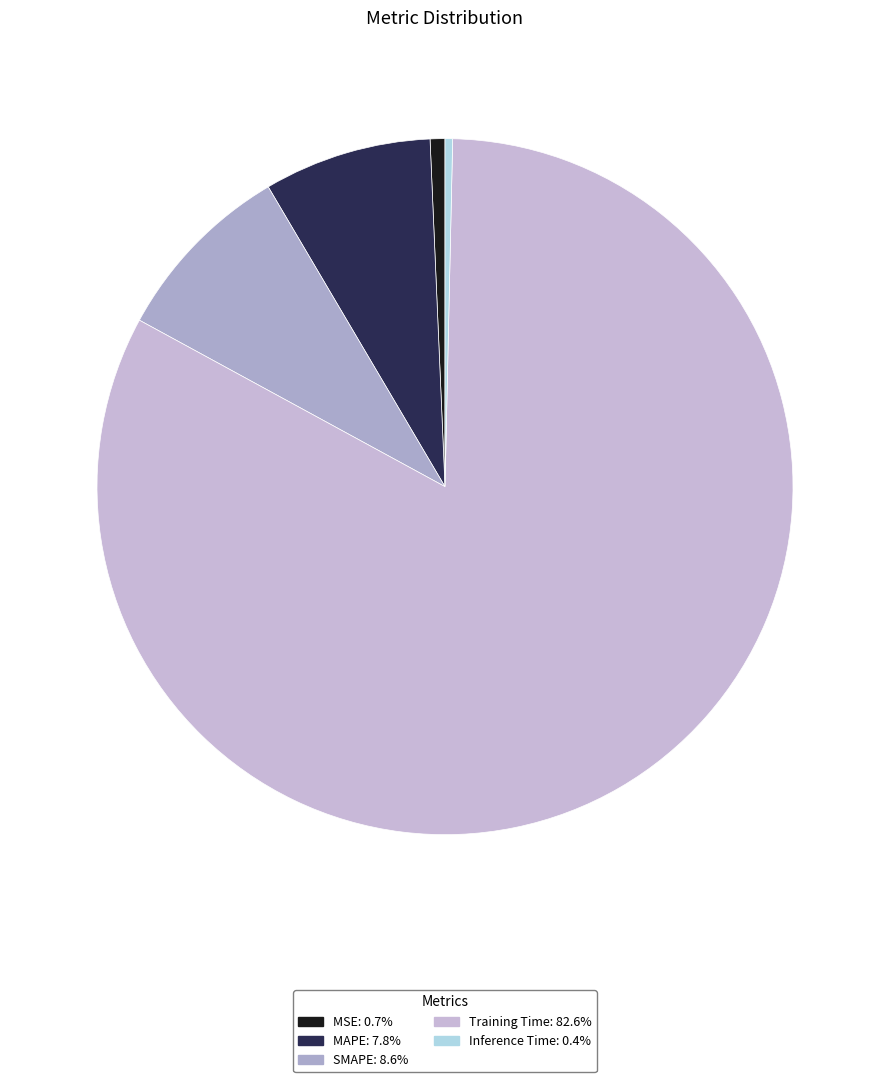

Combined, what portion of the pie is Inference Time and SMAPE?

8.9%